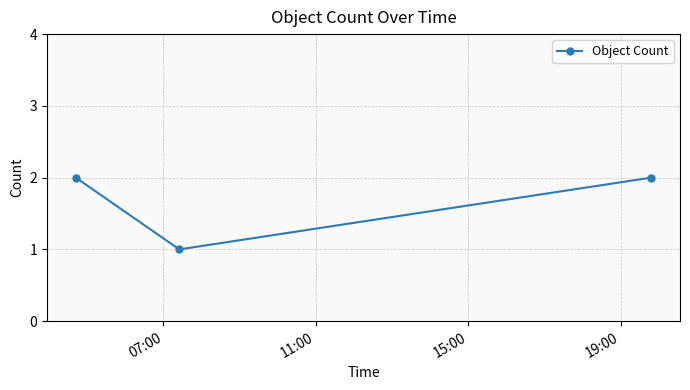

What is the sum of all values?

5